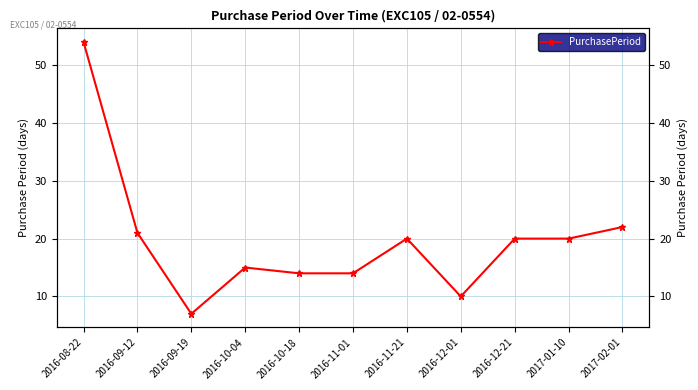

The value at 2016-09-19 is 7. True or false?

True